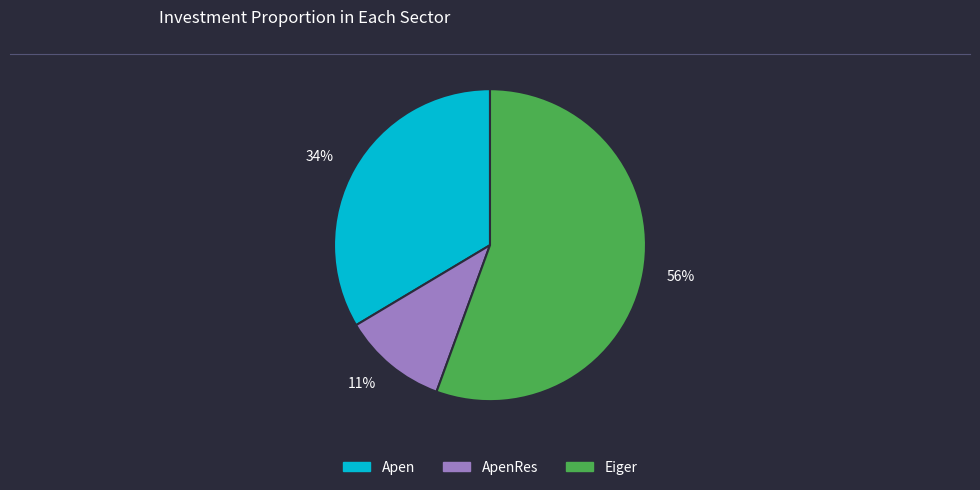

What percentage is the 11% slice, to the nearest percent?

11%